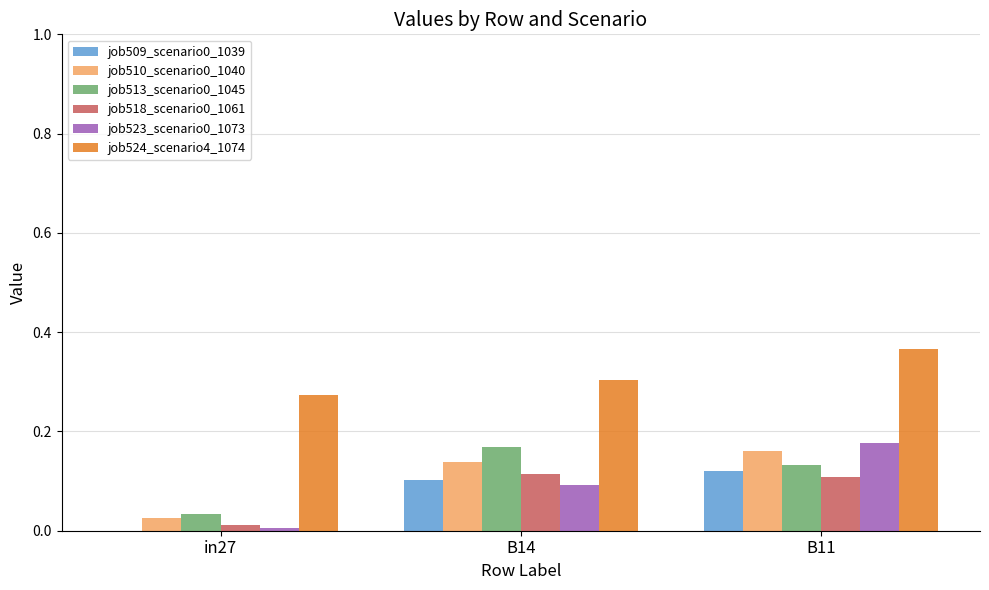

At which category is the sum across all series the highest?

B11